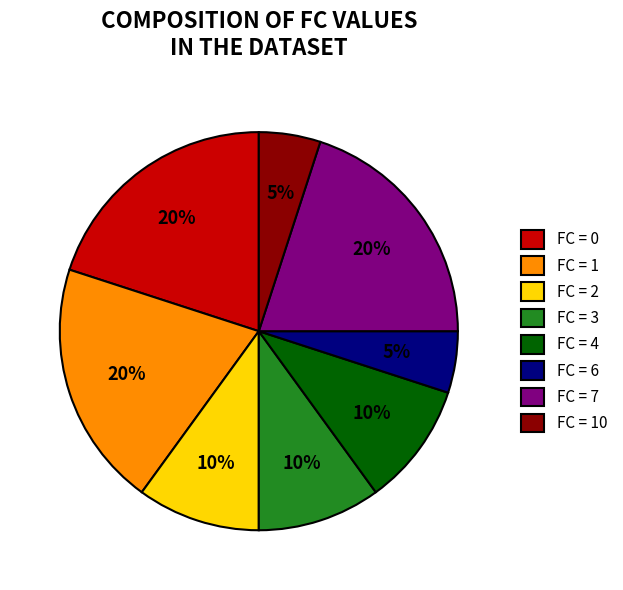

What percentage is the FC = 1 slice, to the nearest percent?

20%